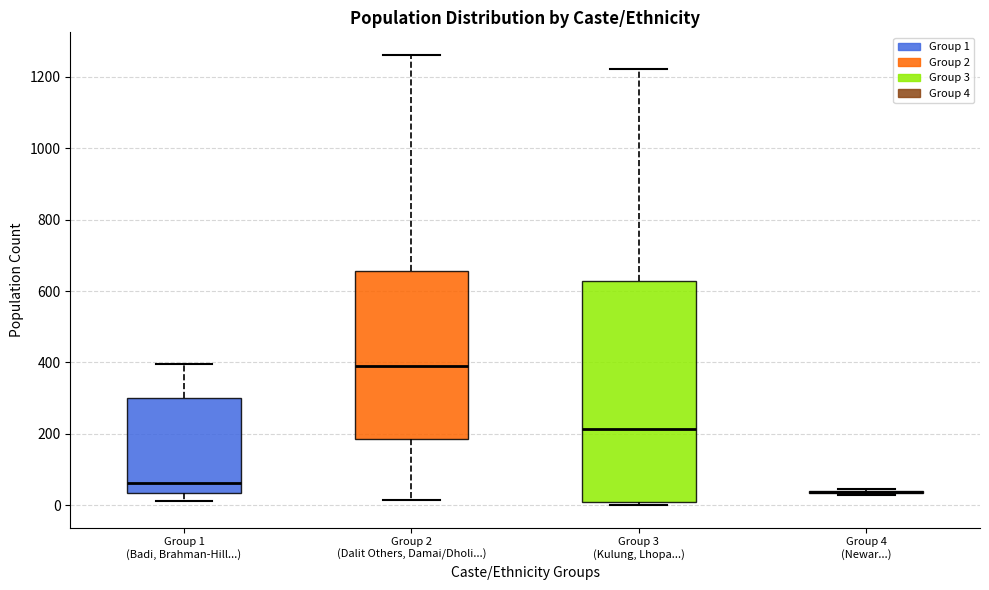

Reading left to right, transcribe this box plot: for each box, give where its median line is, the range the box spans, and where its two whiskers end, as read against the y-axis. The values are not printed on the chart, so give them approximately, as read against the axis.

Group 1 (Badi, Brahman-Hill...): median 60, box 40 to 300, whiskers 20 to 400
Group 2 (Dalit Others, Damai/Dholi...): median 380, box 180 to 660, whiskers 20 to 1260
Group 3 (Kulung, Lhopa...): median 220, box 0 to 620, whiskers 0 (just below the box's lower edge) to 1220
Group 4 (Newar...): box collapsed to a line at 40, whiskers 20 to 40